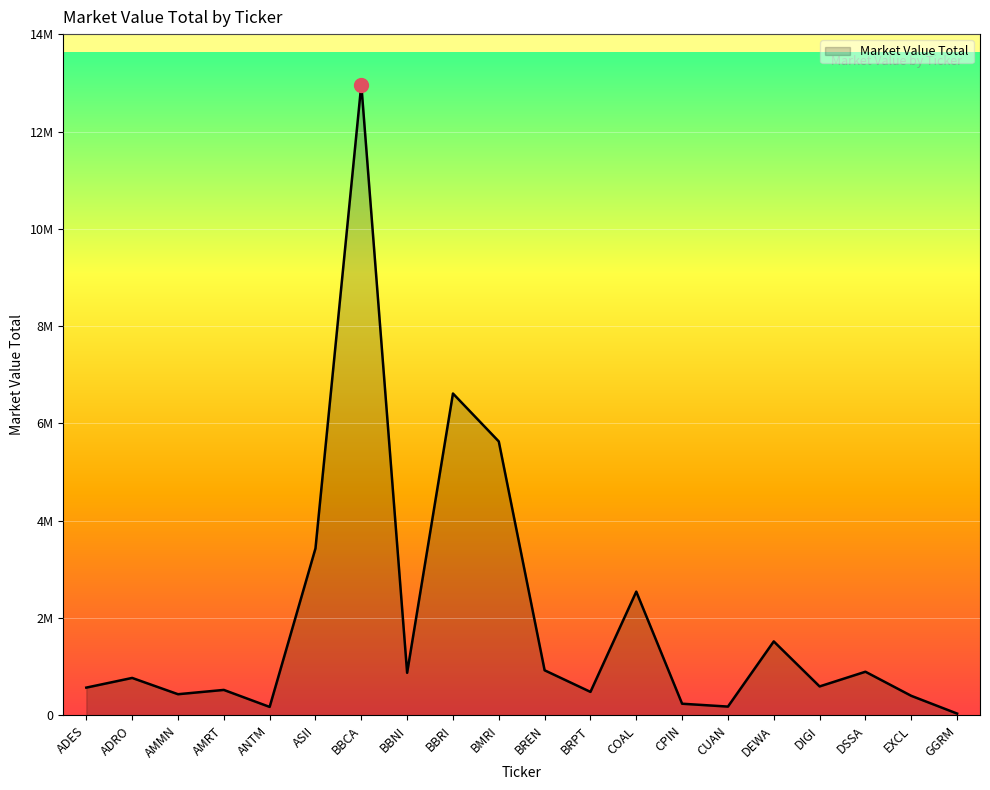

Does the chart have visible grid lines?

Yes